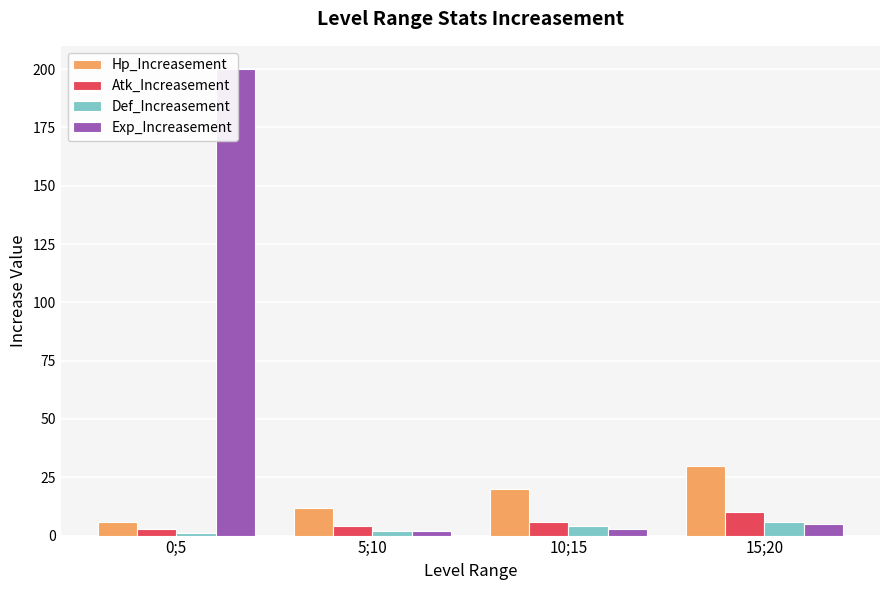

Which series has the widest spread of values?

Exp_Increasement